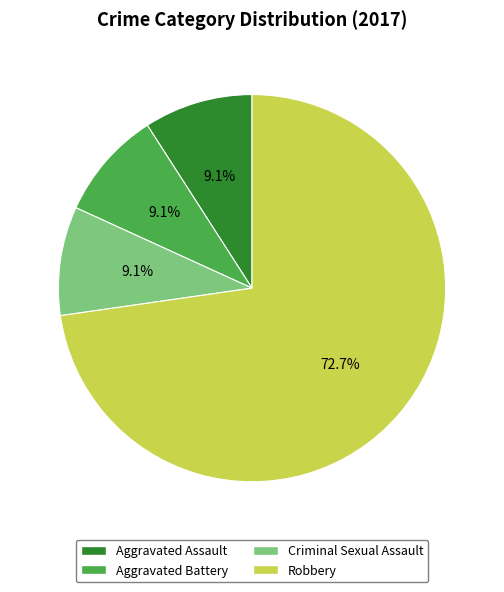

Count the number of slices in the pie.

4